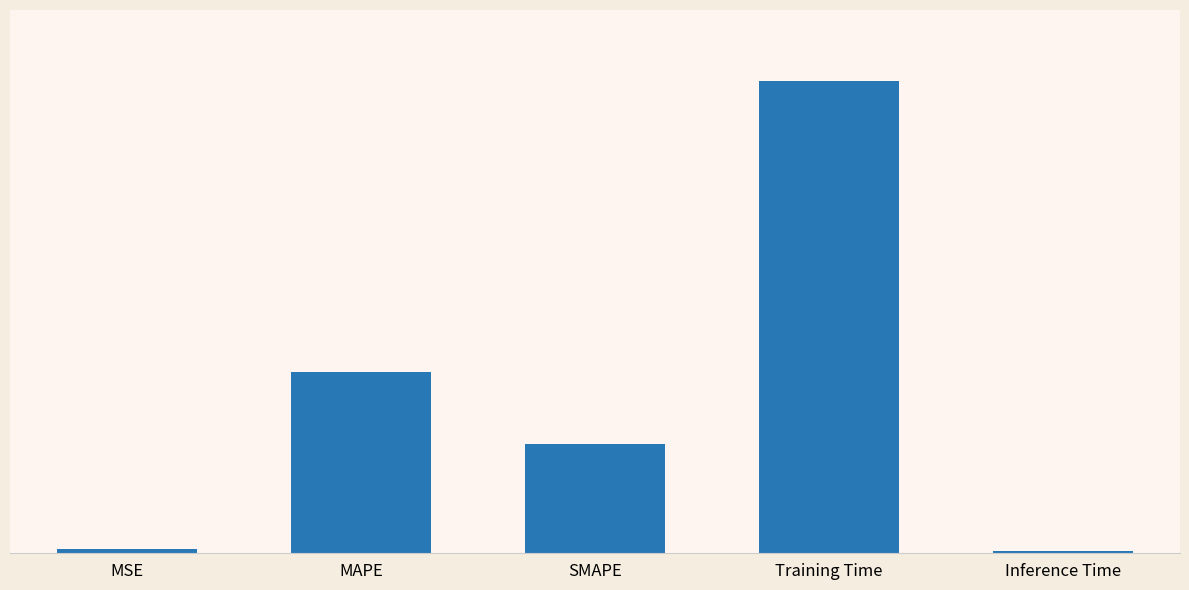

Does the chart contain any negative values?

No